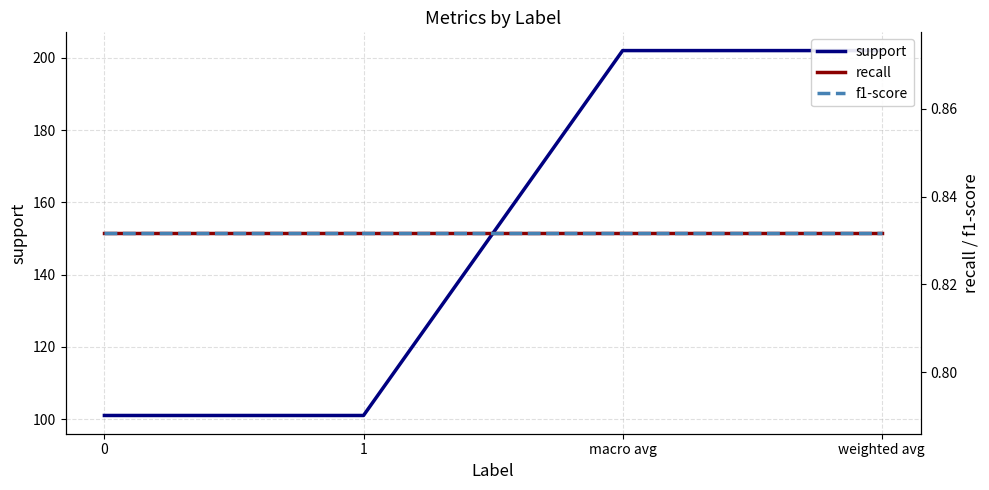

At how many categories does at least one series exceed 71?

4